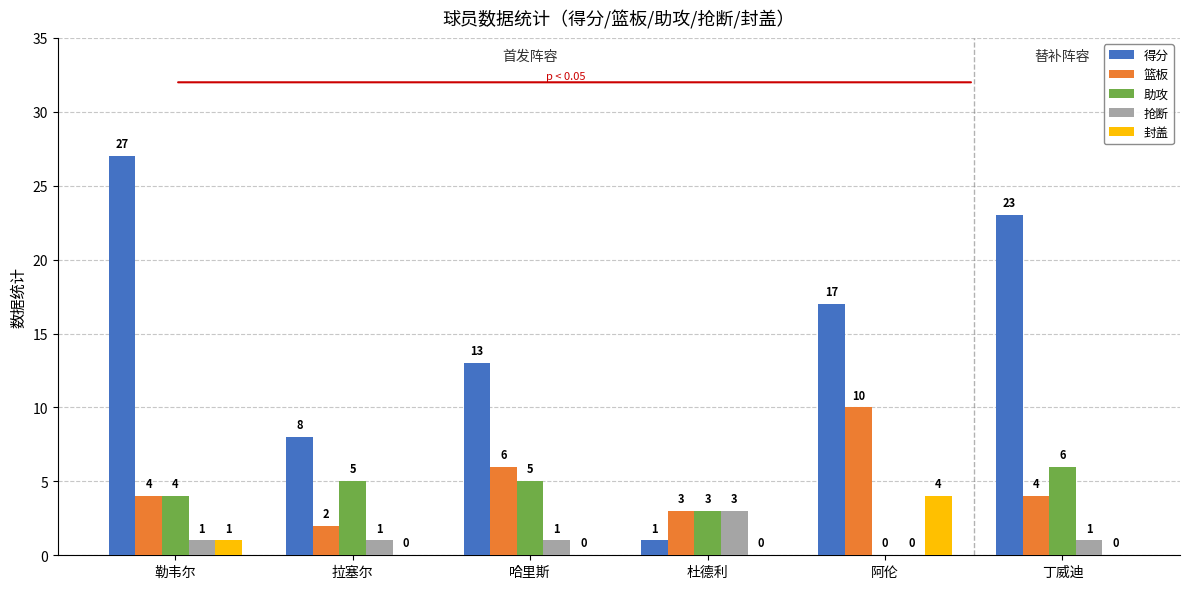

What is the sum of all 助攻 values?

23